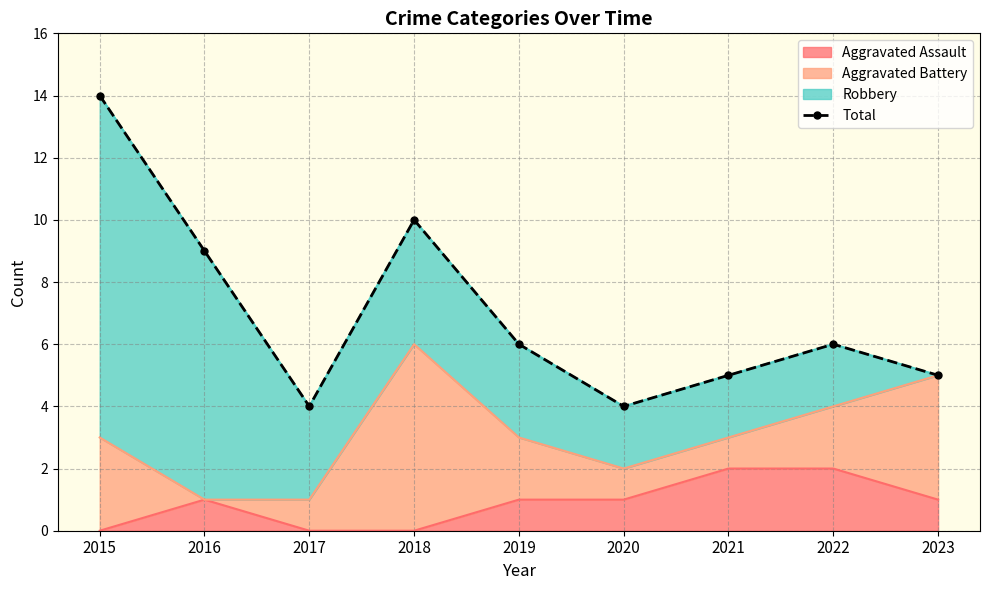

How many lines are shown in the chart?

1